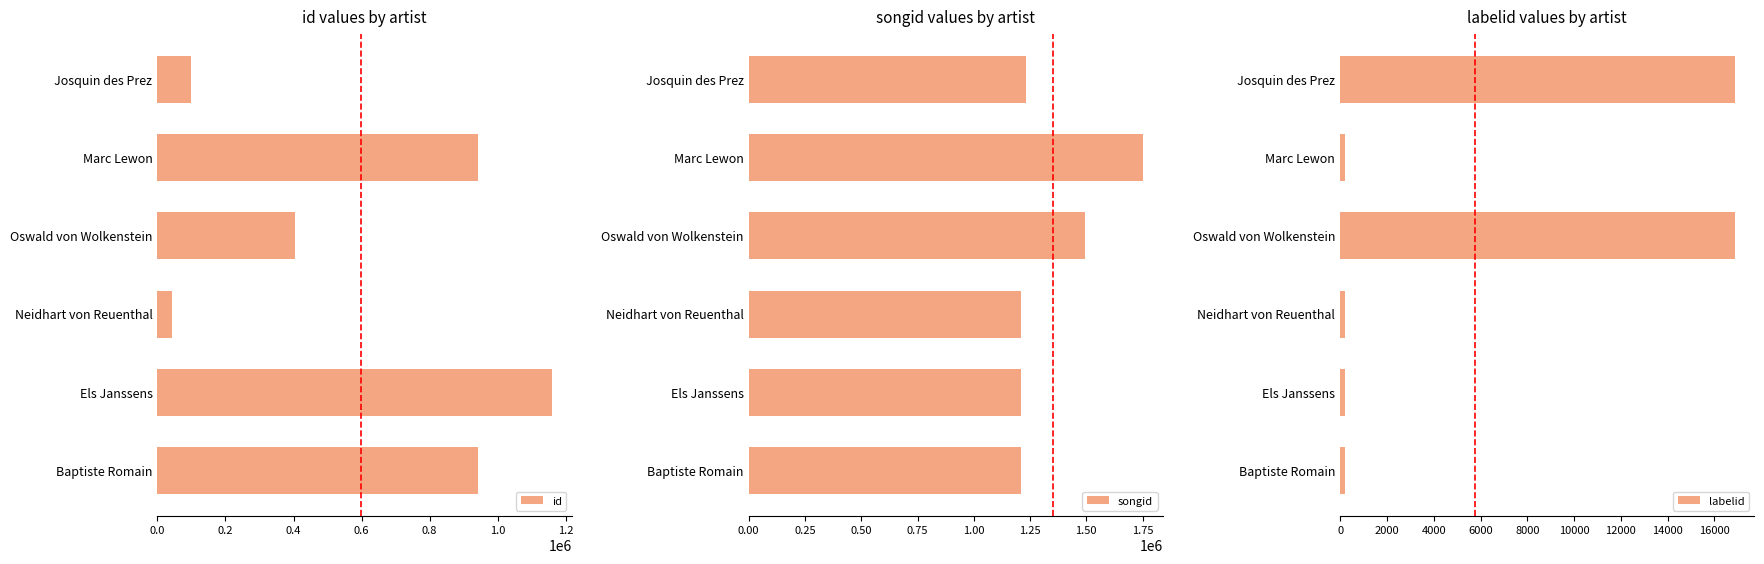

The value of id at Marc Lewon is 1411434. True or false?

False